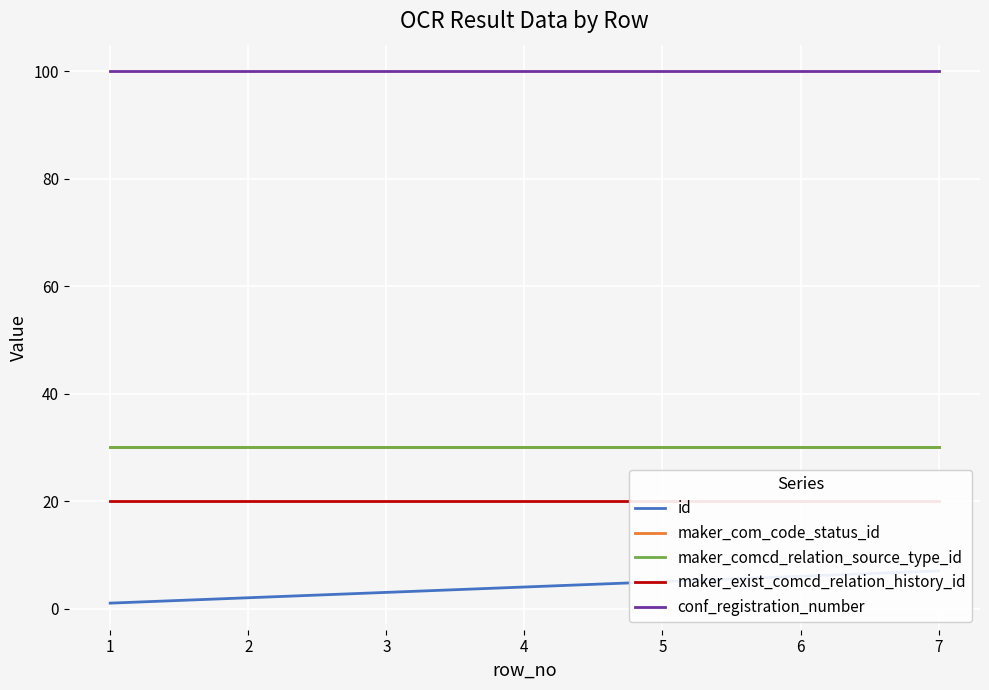

At how many categories does at least one series exceed 84?

7